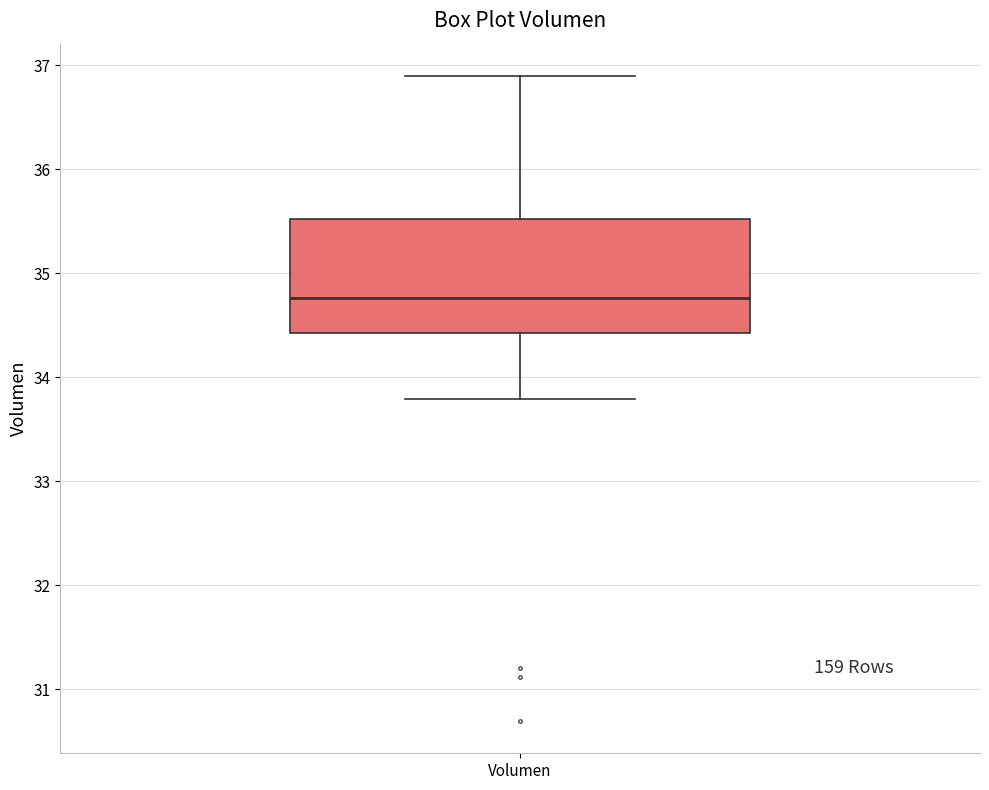

Read this box plot against the y-axis: the position of the median line, the range covered by the box, and the ends of both whiskers. The values are not printed on the chart, so give them approximately, as read against the axis.

median 34.8, box 34.4 to 35.5, whiskers 33.8 to 36.9